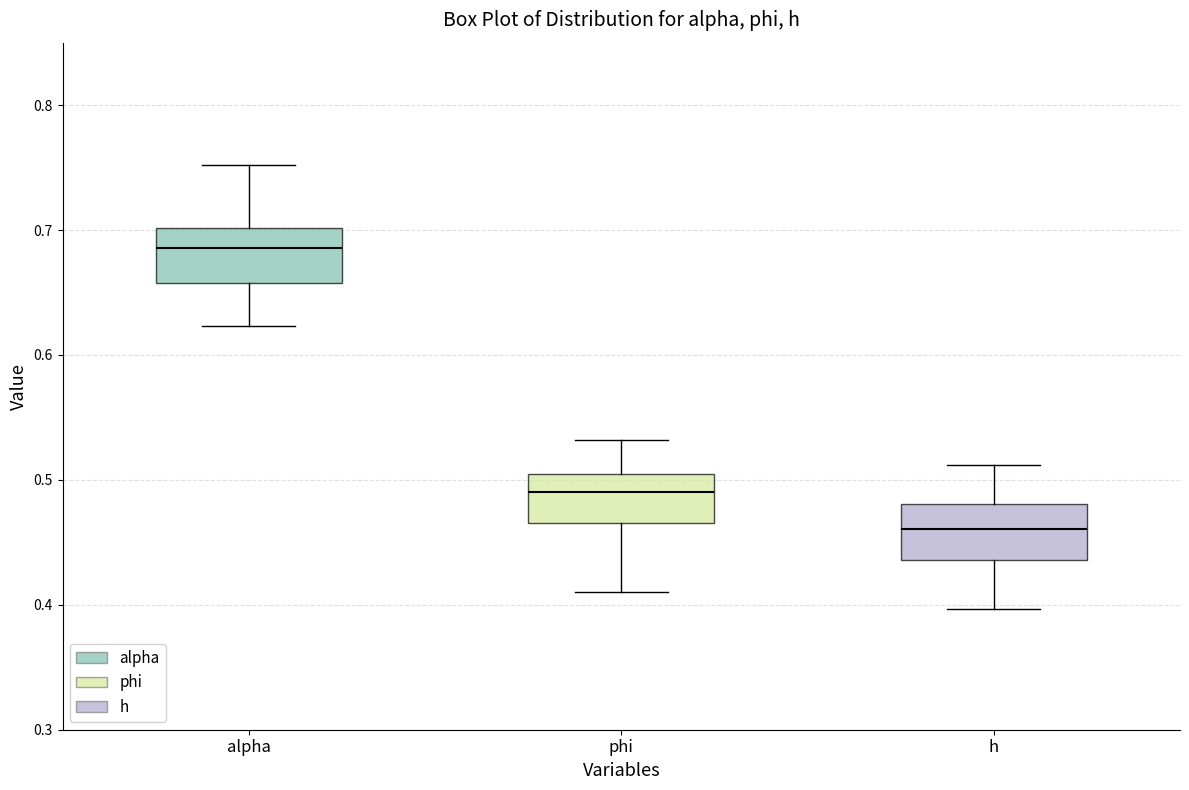

Reading left to right, transcribe this box plot: for each box, give where its median line is, the range the box spans, and where its two whiskers end, as read against the y-axis. The values are not printed on the chart, so give them approximately, as read against the axis.

alpha: median 0.69, box 0.66 to 0.70, whiskers 0.62 to 0.75
phi: median 0.49, box 0.47 to 0.50, whiskers 0.41 to 0.53
h: median 0.46, box 0.44 to 0.48, whiskers 0.40 to 0.51